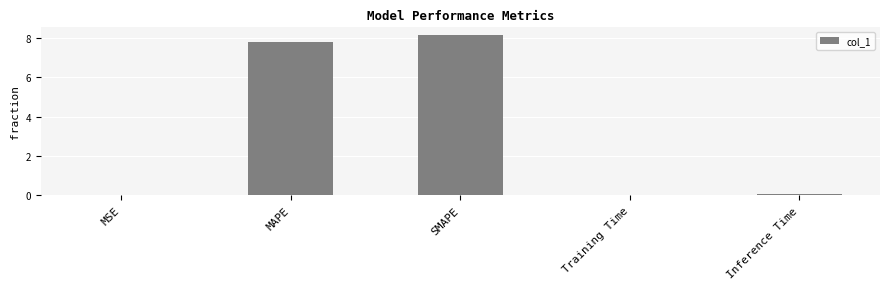

What is the greatest value displayed?

8.1